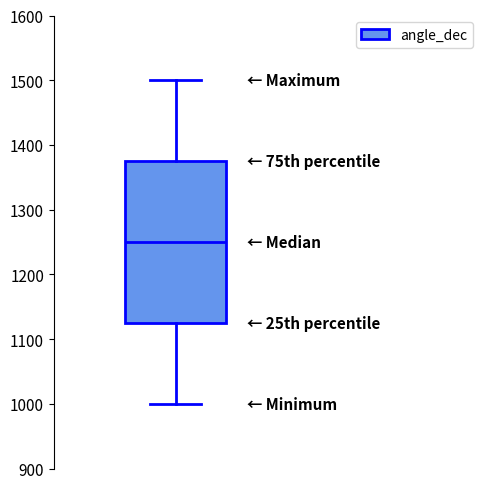

Transcribe this box plot: give where the median line is, the range the box spans, and where the two whiskers end, as read against the y-axis. The values are not printed on the chart, so give them approximately, as read against the axis.

median 1250, box 1130 to 1380, whiskers 1000 to 1500